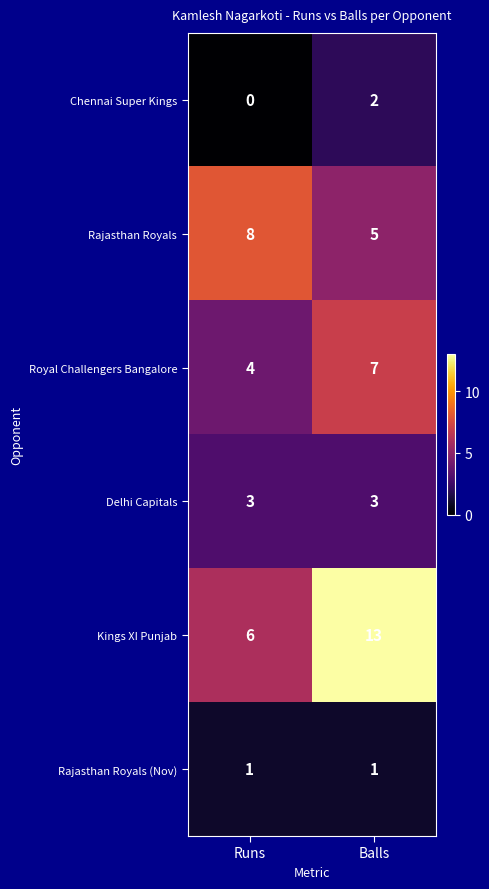

What is the difference between the maximum and minimum values in the Royal Challengers Bangalore series?

3